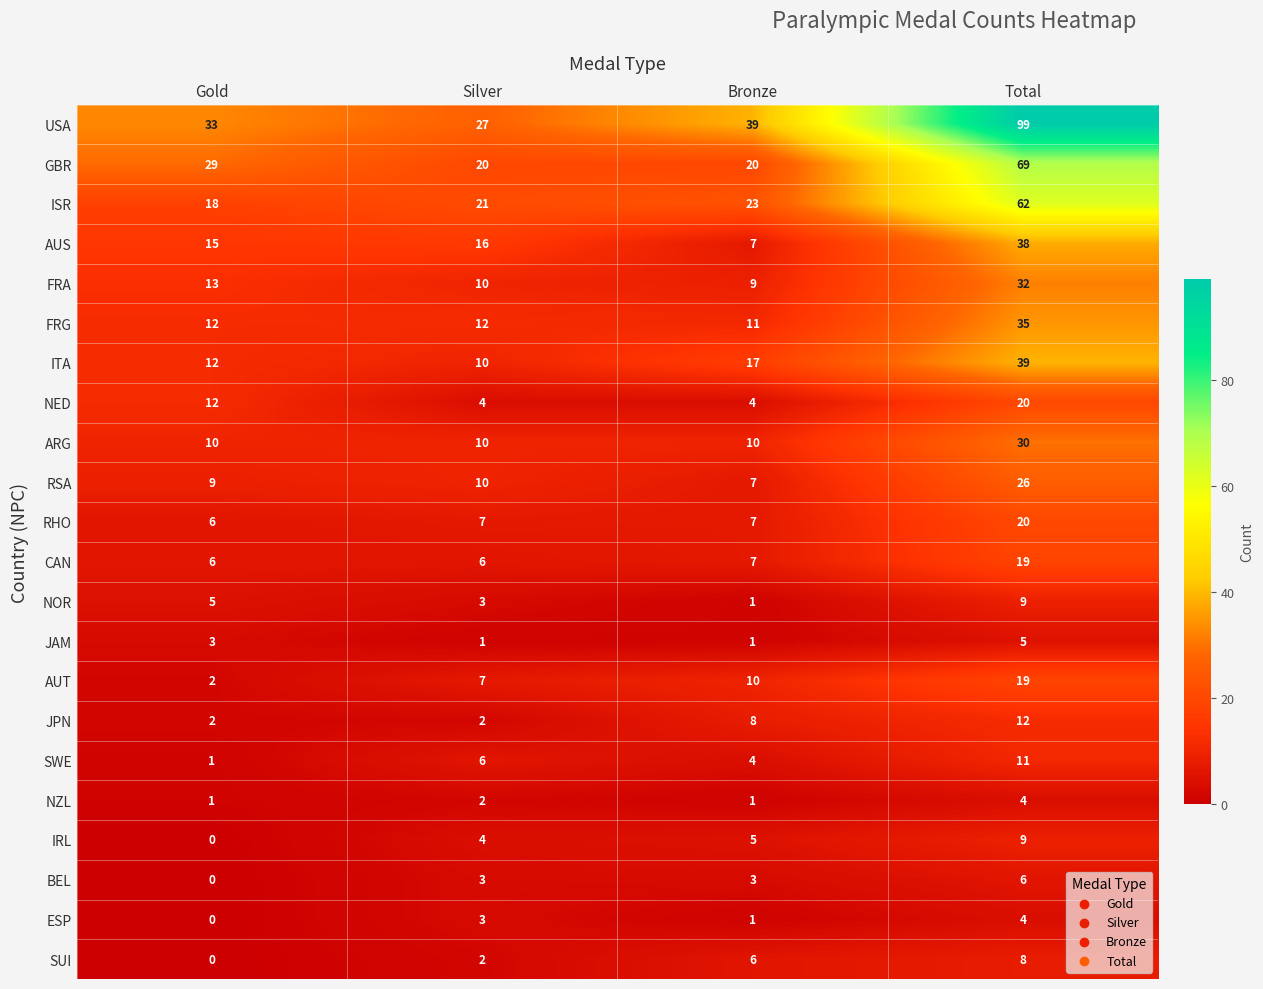

How many data points does each series have?

4